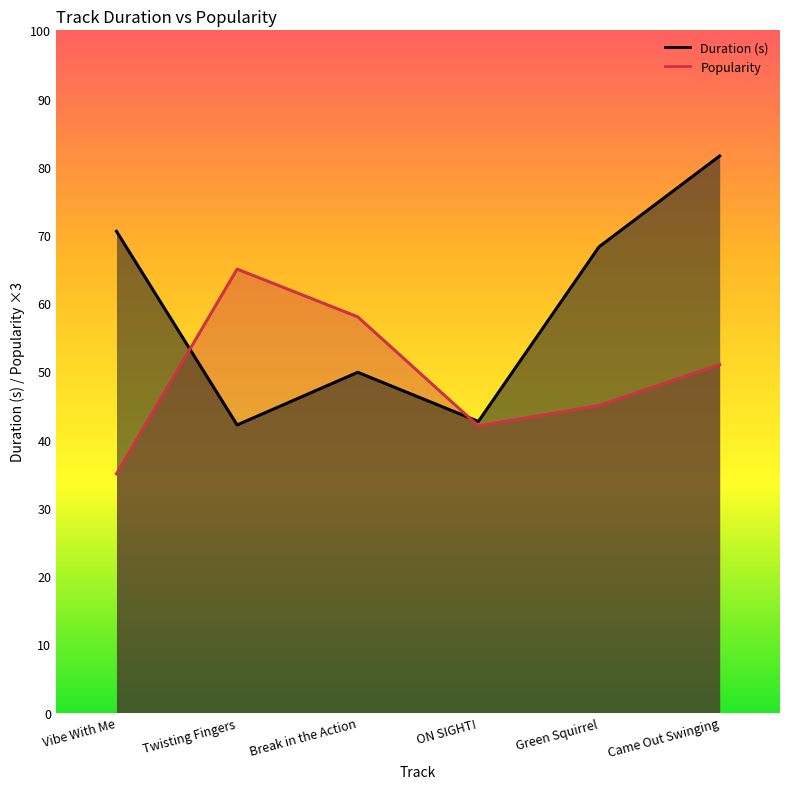

What position from the left is Twisting Fingers?

2